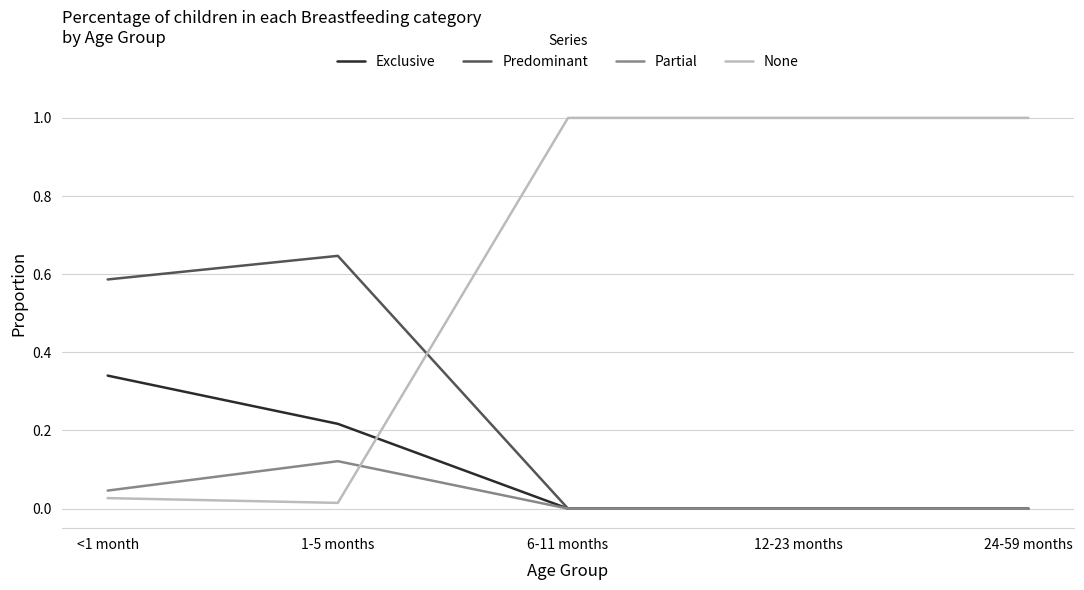

What are all the series names shown in the legend?

Exclusive, Predominant, Partial, None